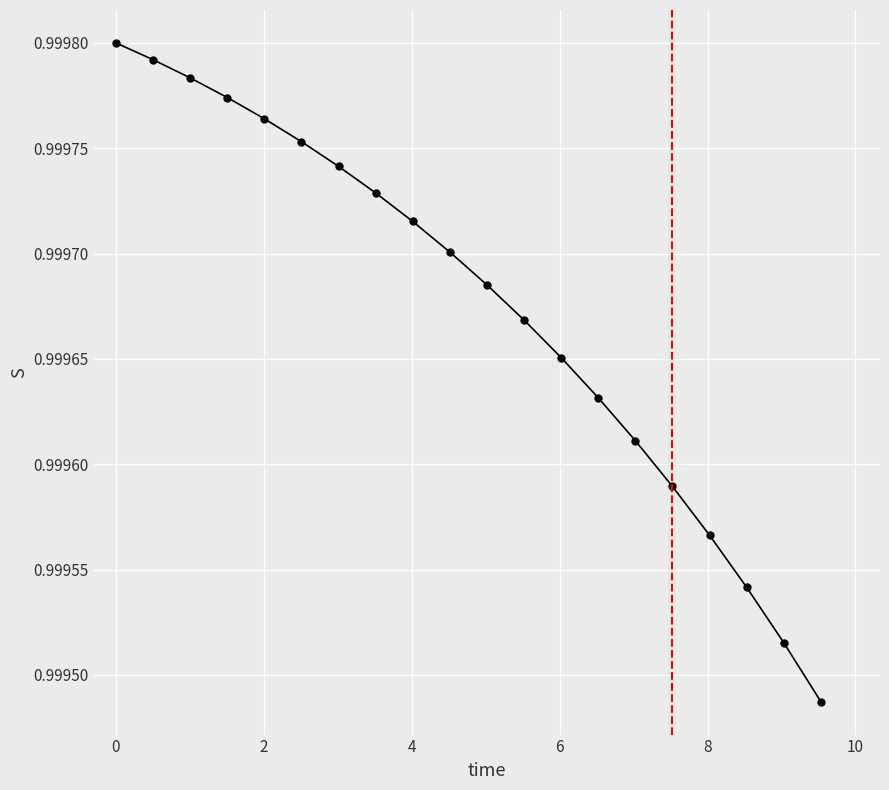

True or false: there are more than 2 points higher than both neighbors.

False